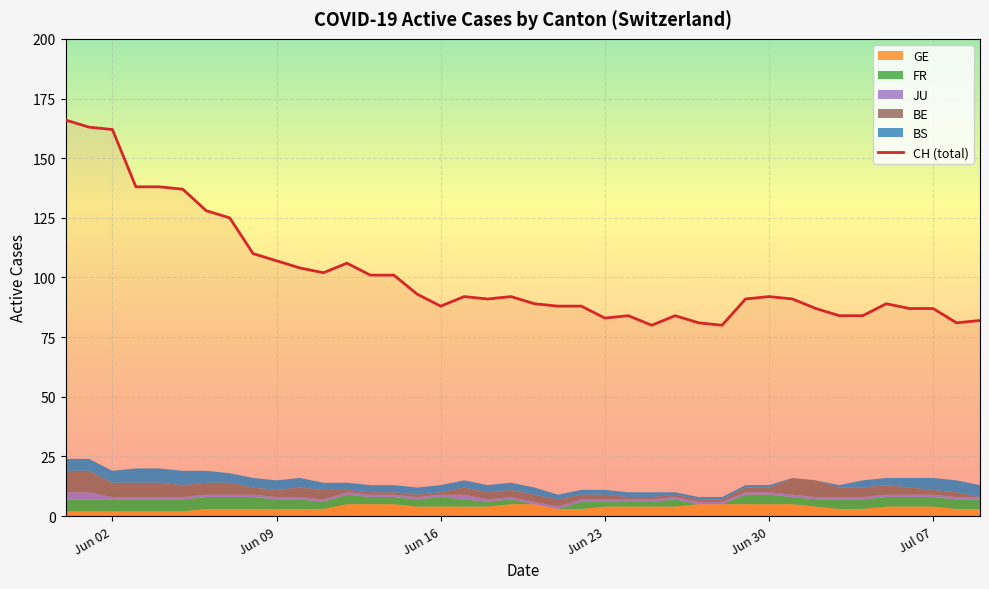

The CH (total) series shows 121 at Jul 07. True or false?

False